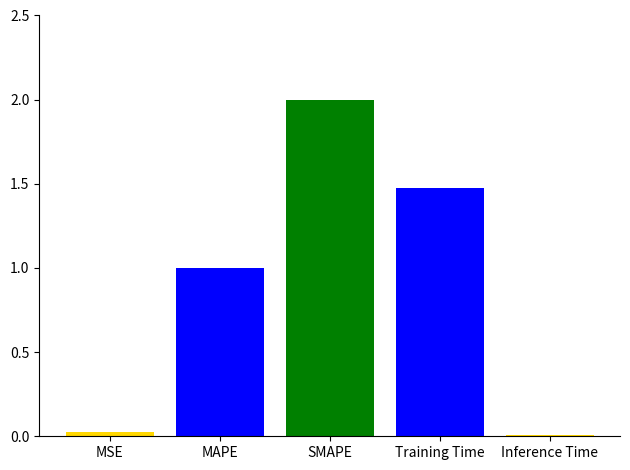

What is the value of the 2nd bar from the left?

1.0